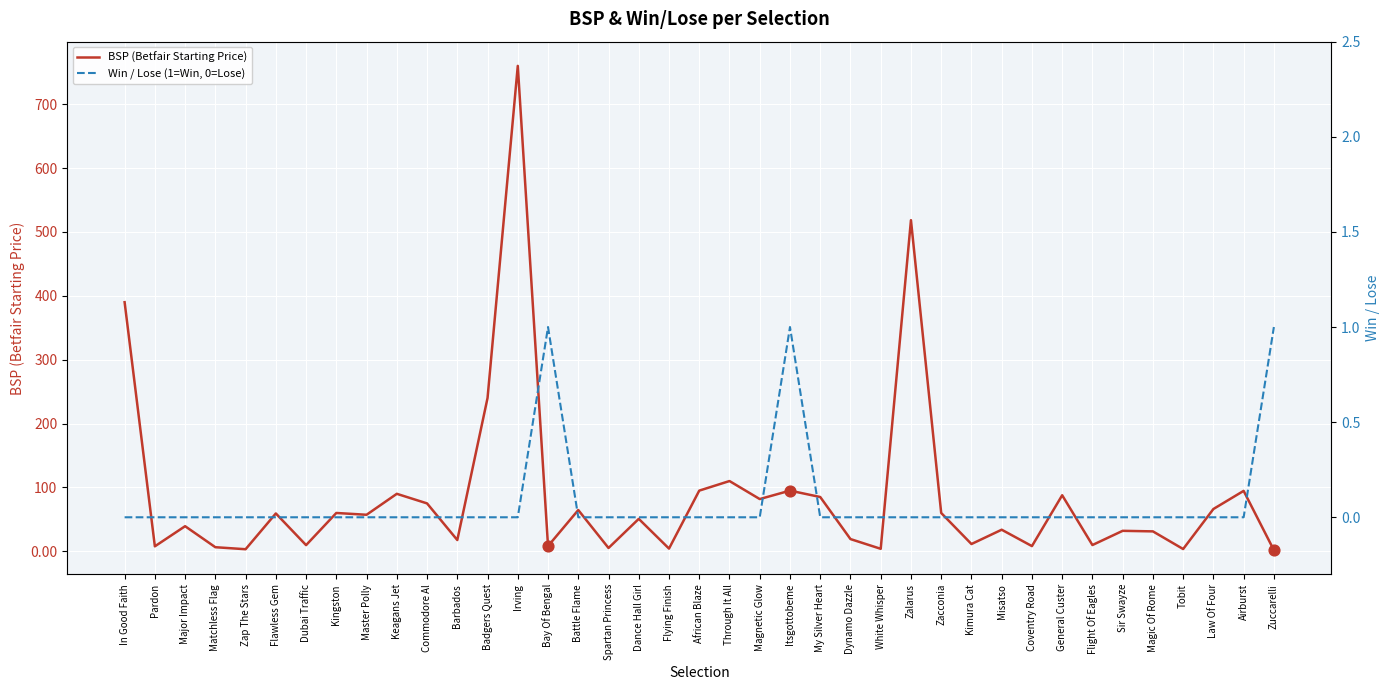

At which category is the sum across all series the highest?

Irving